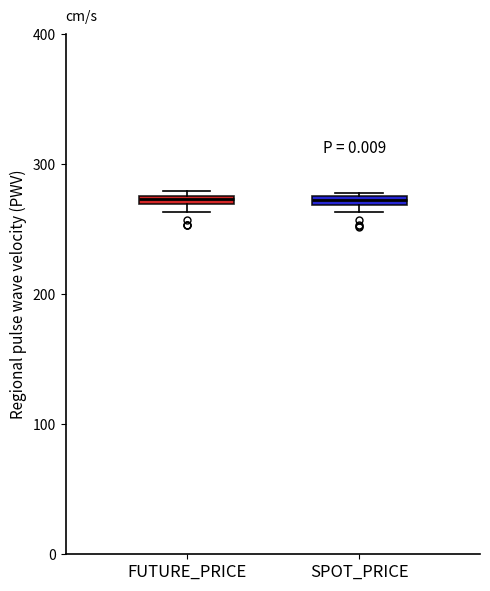

Where is the upper edge of the box for FUTURE_PRICE on the y-axis? The values are not printed on the chart, so give them approximately, as read against the axis.

280